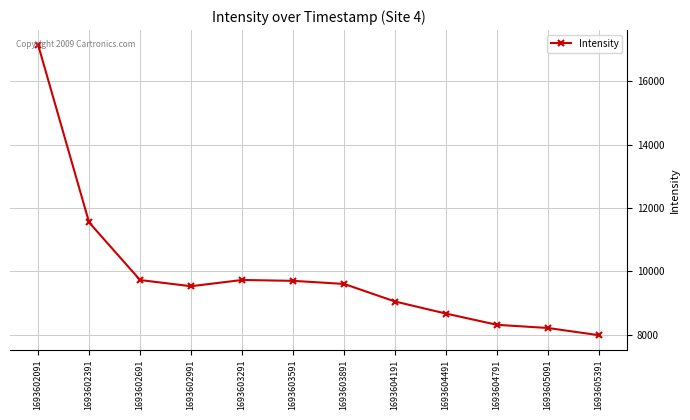

What is the difference between the values at 1693602991 and 1693603291?

197.4